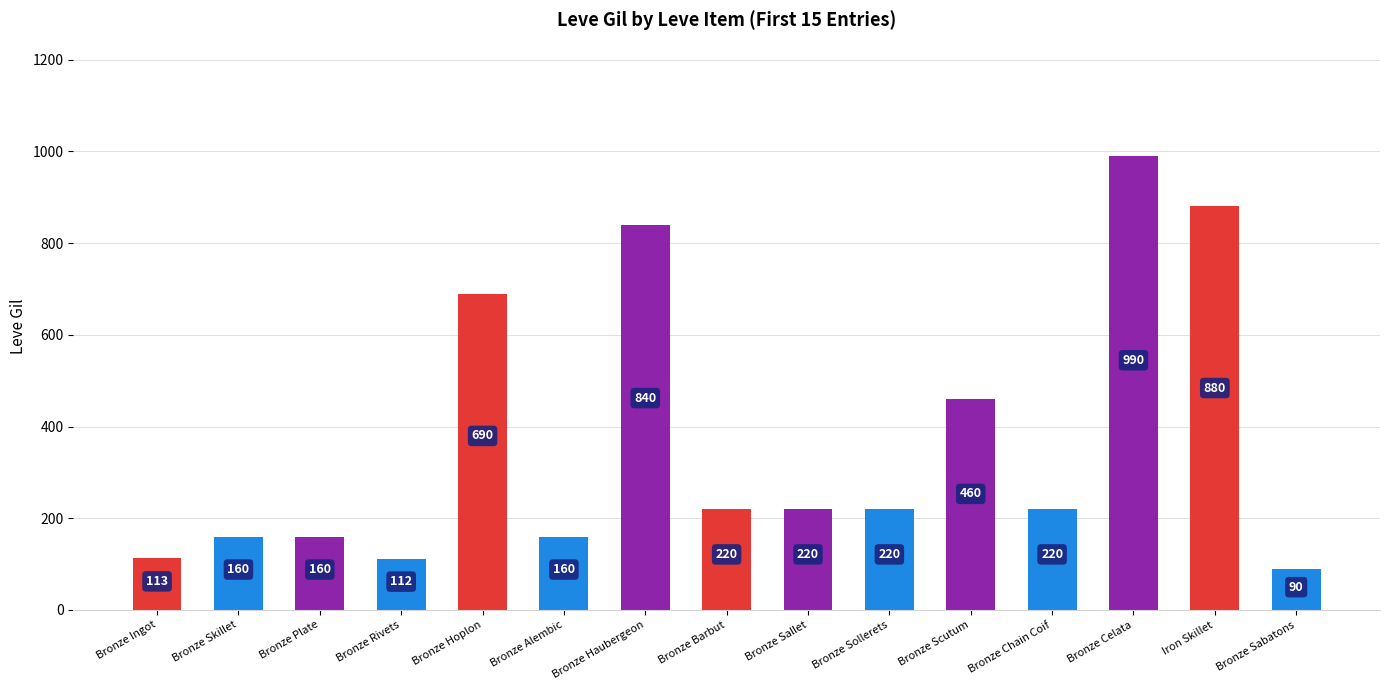

What is the label of the 8th bar from the left?

Bronze Barbut